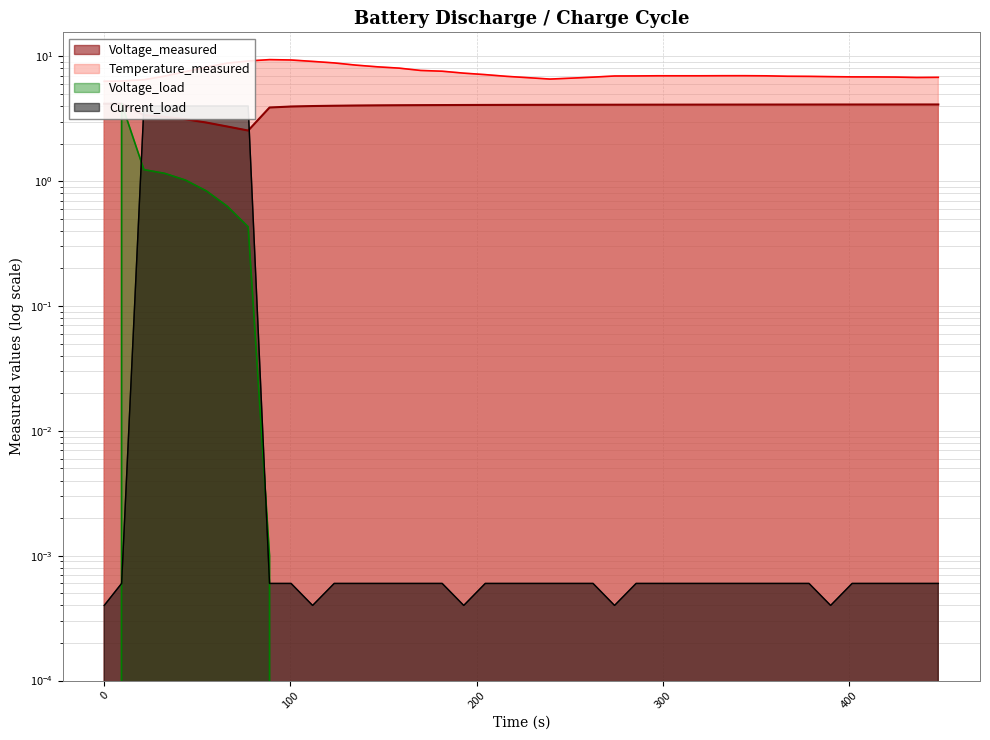

After their last crossing, which series has the higher values: Voltage_load or Current_load?

Current_load